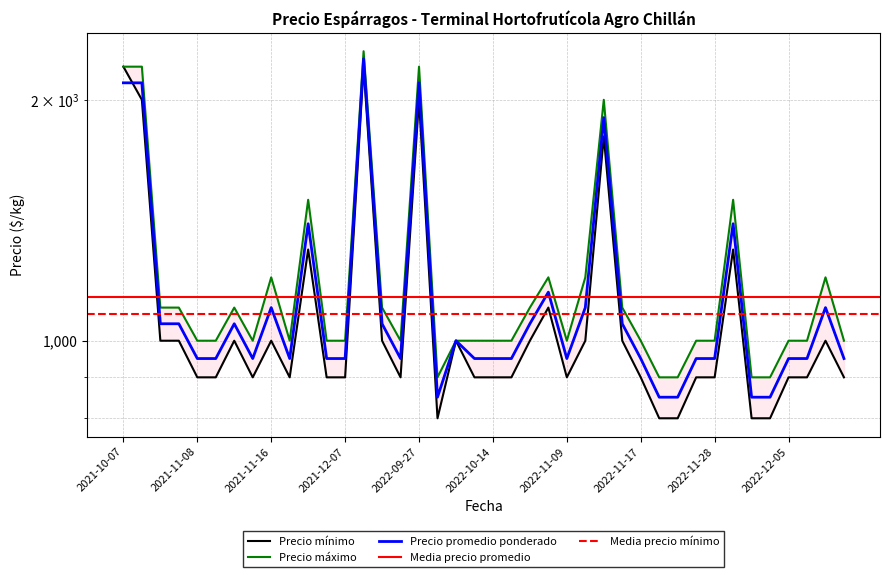

True or false: Precio promedio ponderado and Precio minimo intersect in this chart.

True